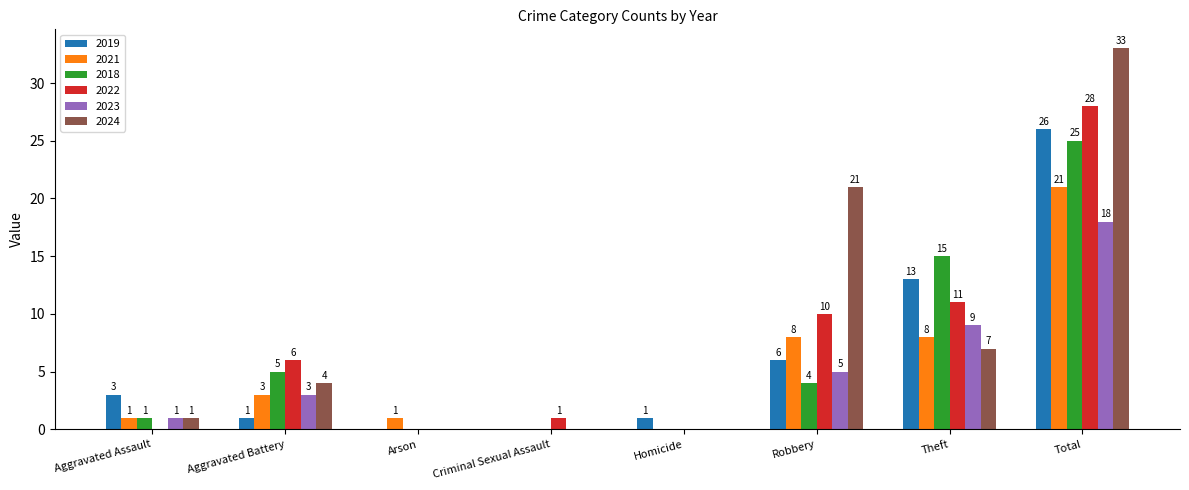

The value of 2024 at Robbery is 5. True or false?

False